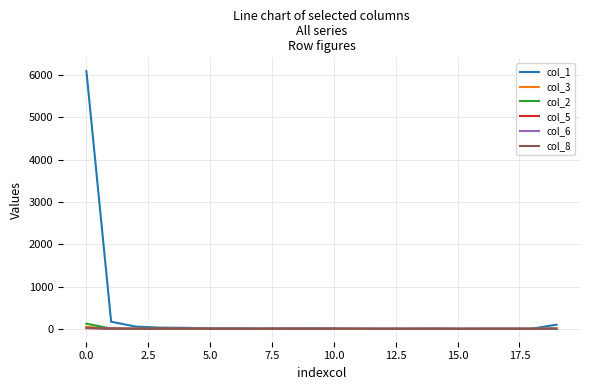

How many lines are shown in the chart?

6